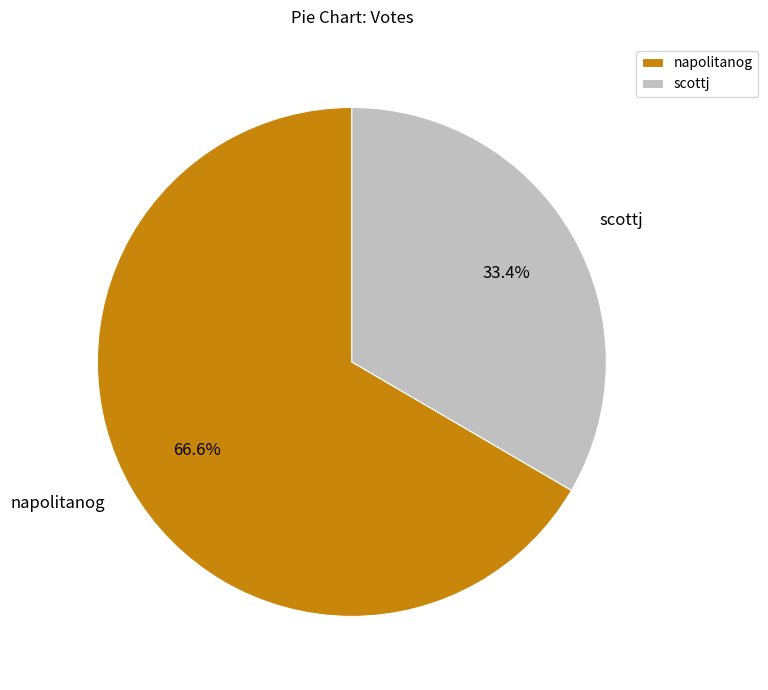

How many segments does this pie chart have?

2